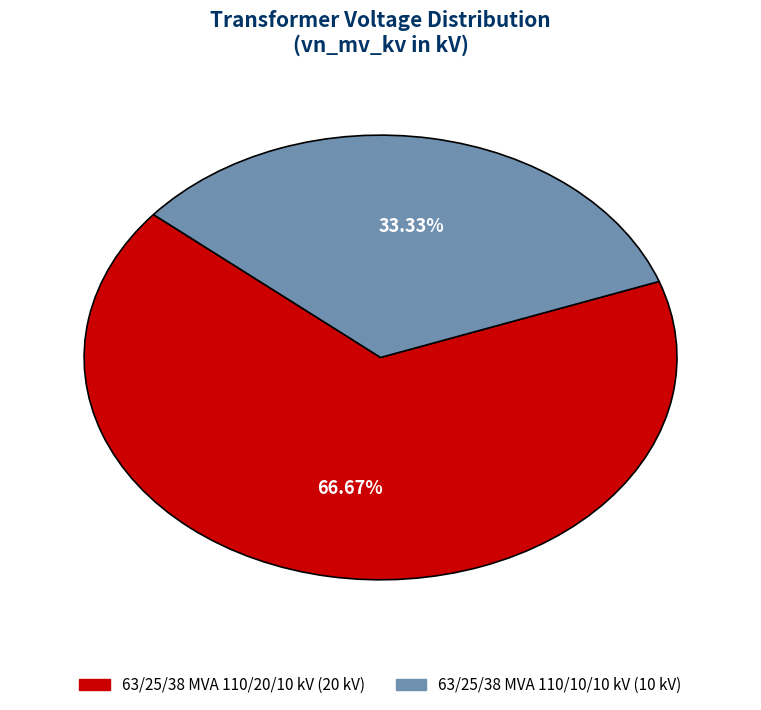

How many slices are in this pie chart?

2